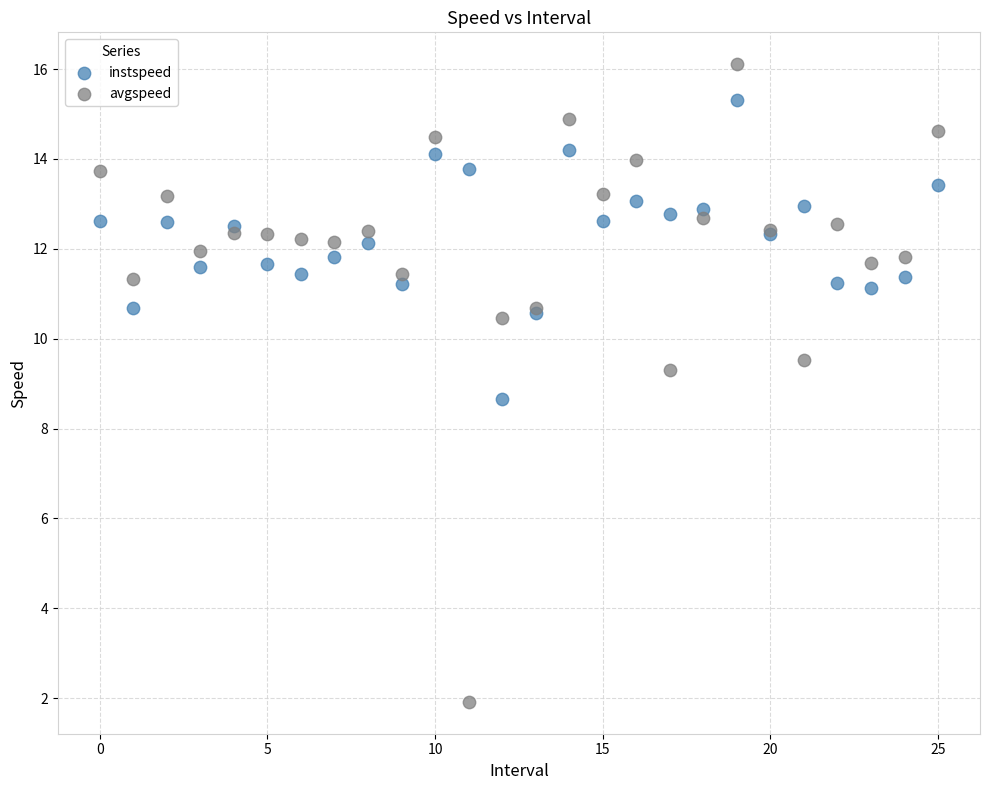

Which series contains the highest Y value?

avgspeed